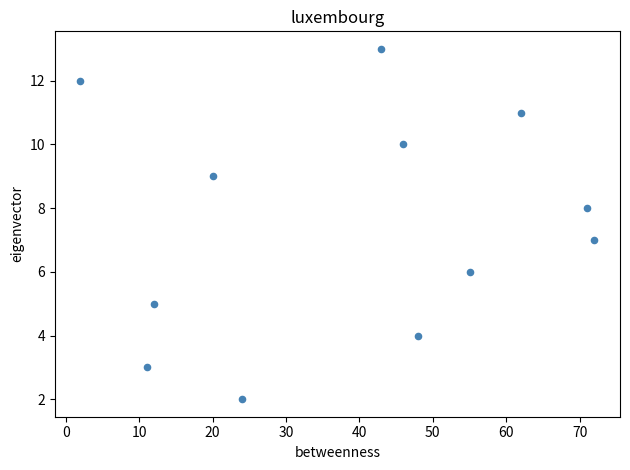

What is the average Y value?

8